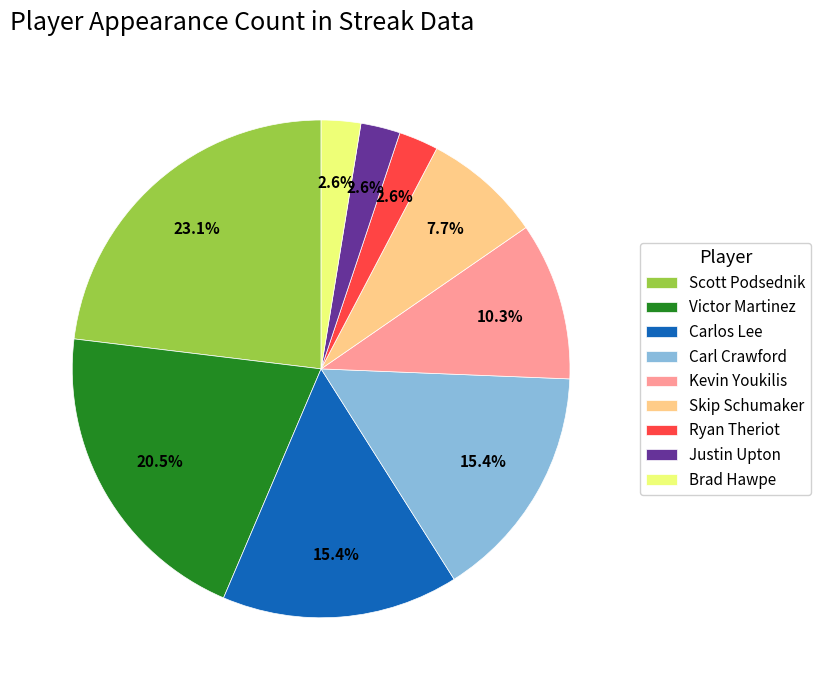

Combined, do Carl Crawford and Brad Hawpe account for over 50%?

No